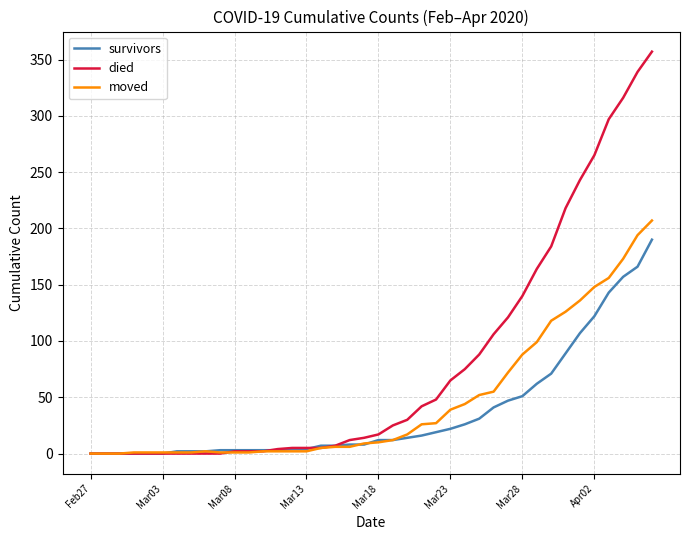

What is the maximum value shown in the chart?

357